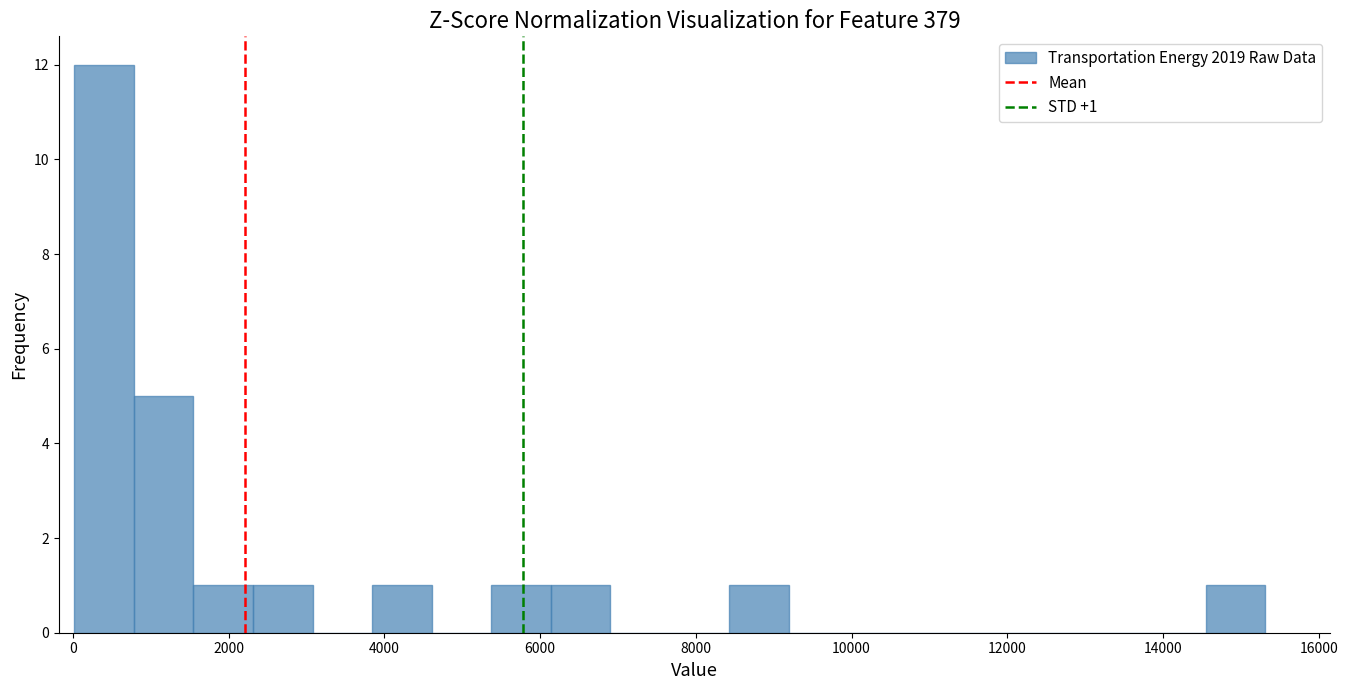

Around what value on the x-axis is the tallest bar? Give the approximate position of its centre, as read against the axis.

400